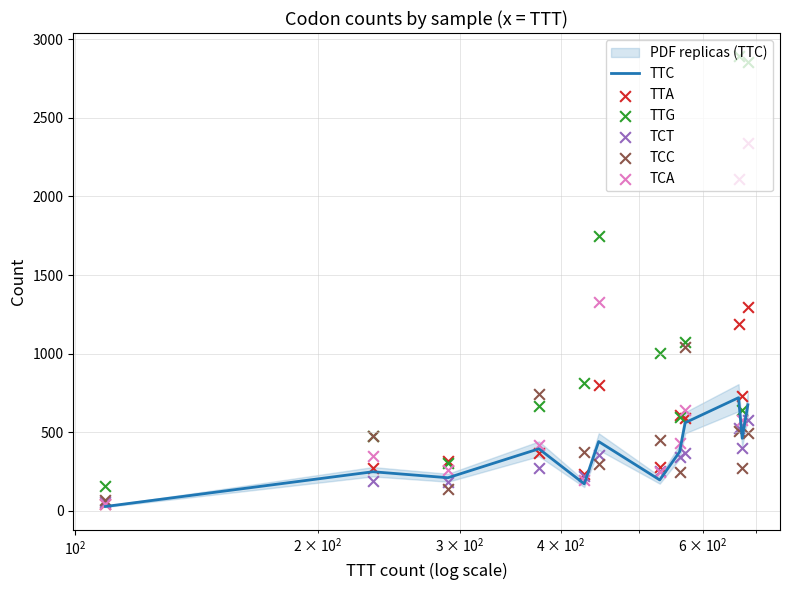

What are all the series names shown in the legend?

TTC, TTA, TTG, TCT, TCC, TCA